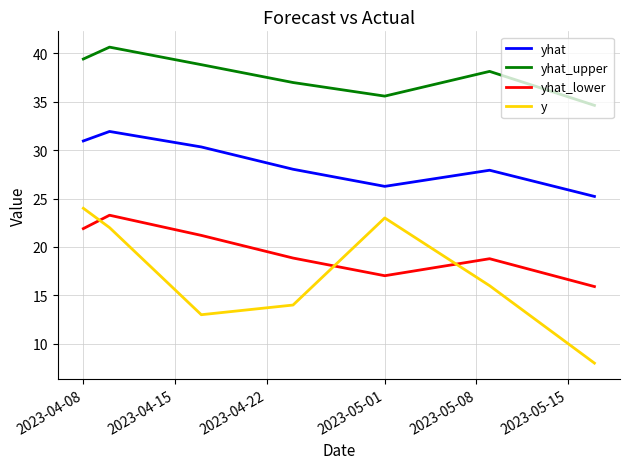

True or false: yhat and yhat_lower cross at least once.

False